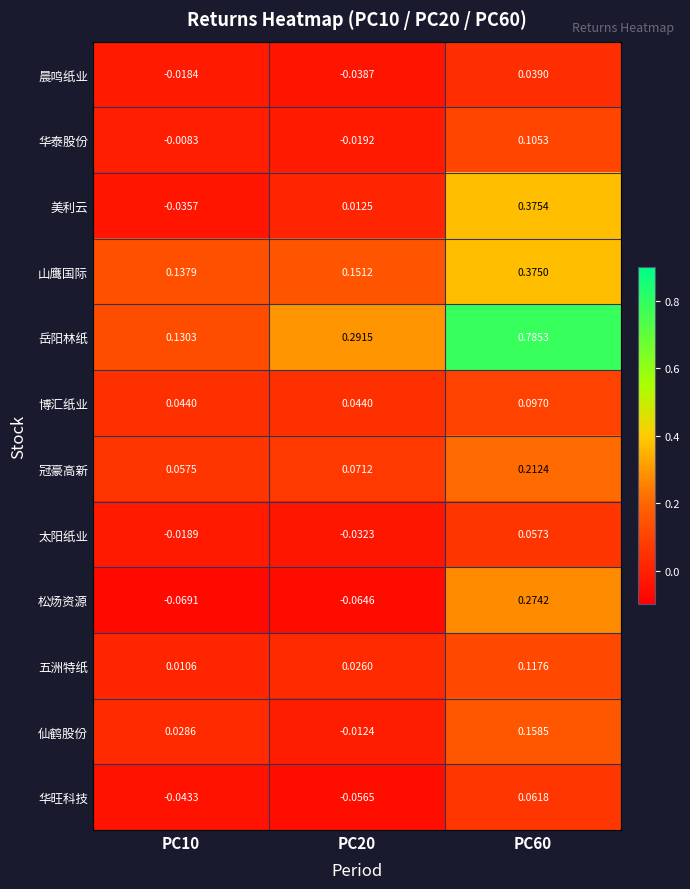

Which series has the largest total across all categories?

岳阳林纸